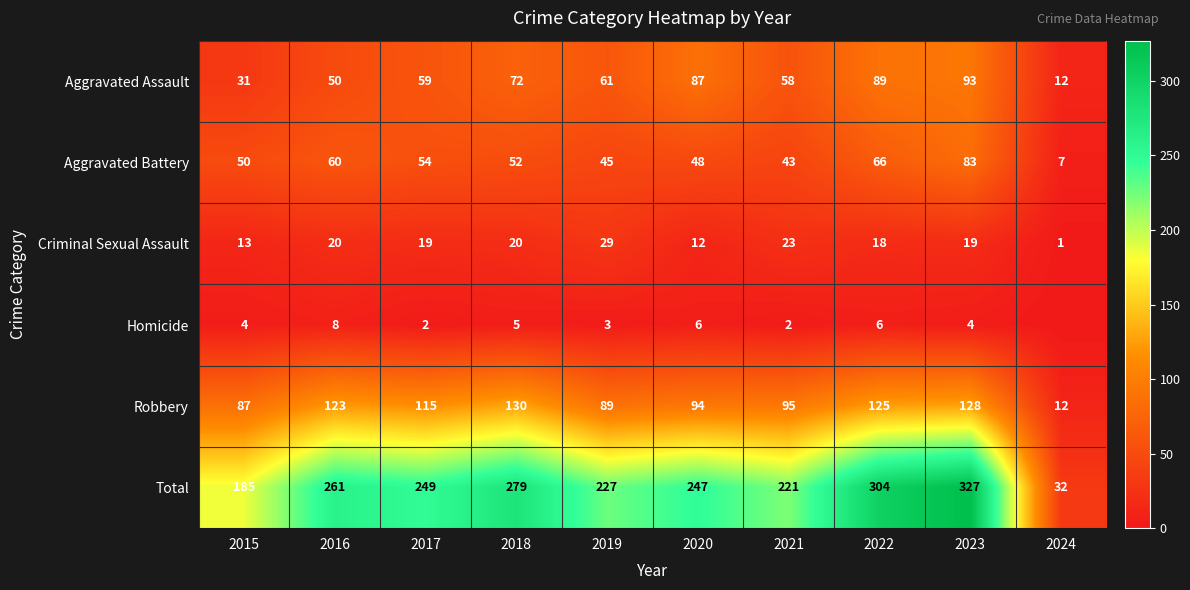

Between 2018 and 2021, which series saw the biggest shift?

Total